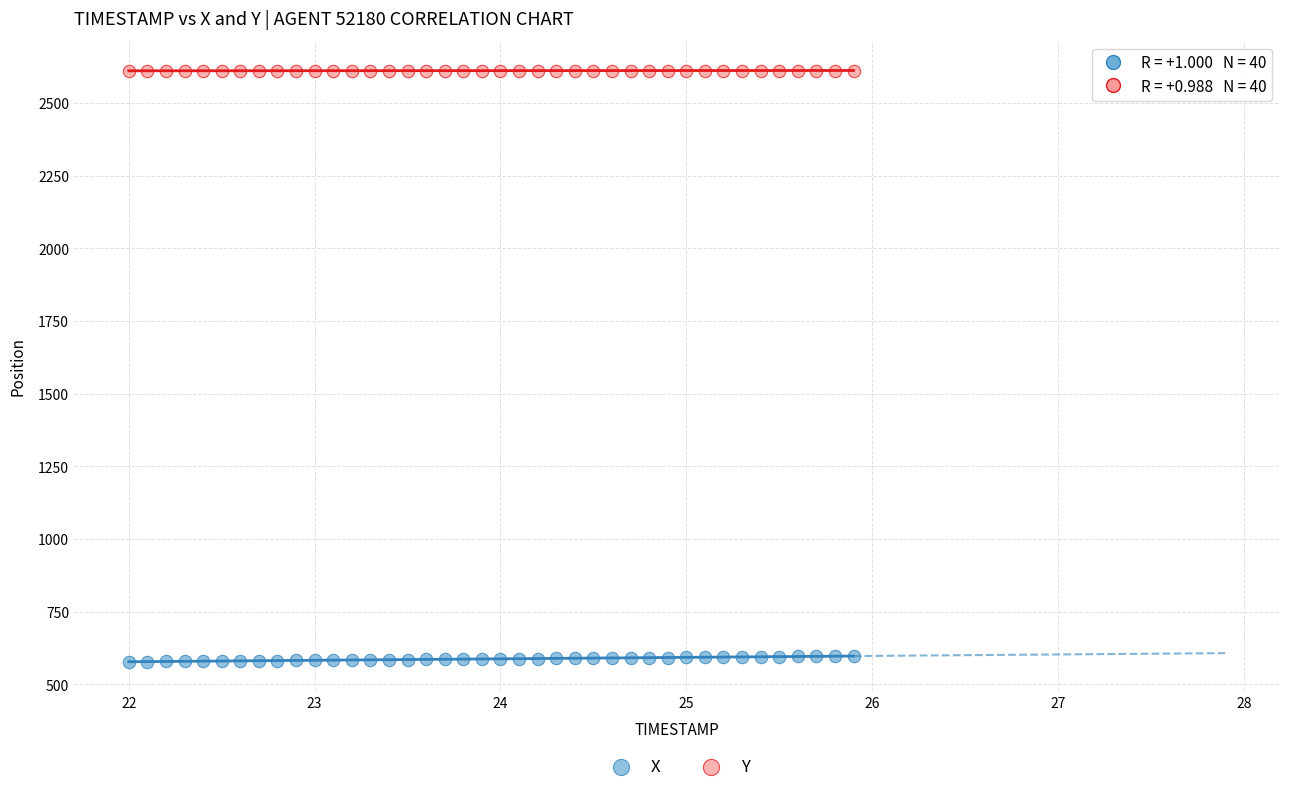

Across all data points, what is the range of X values (max minus min)?

3.9